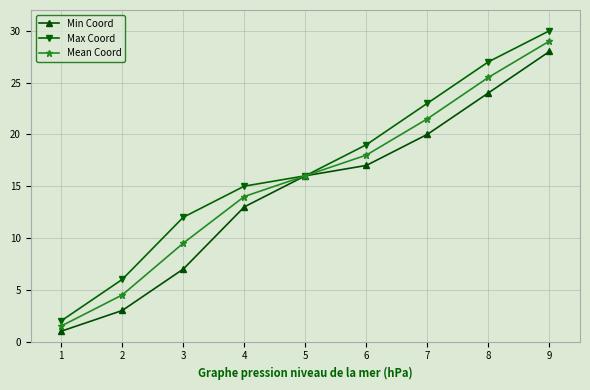

At which label does Mean Coord reach its minimum?

1